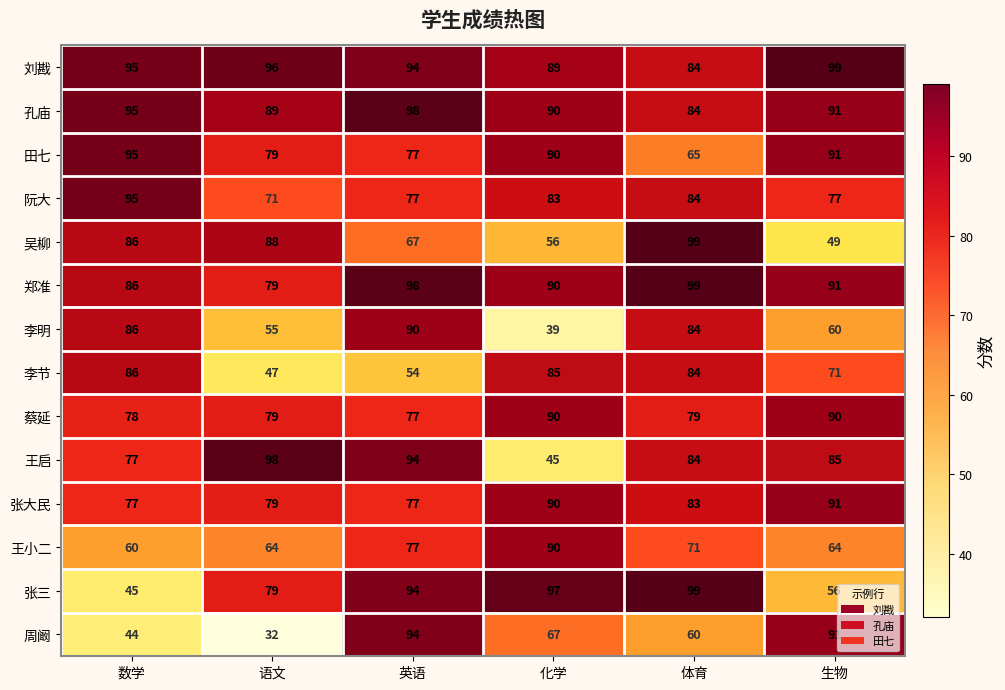

At which category is the sum across all series the highest?

英语